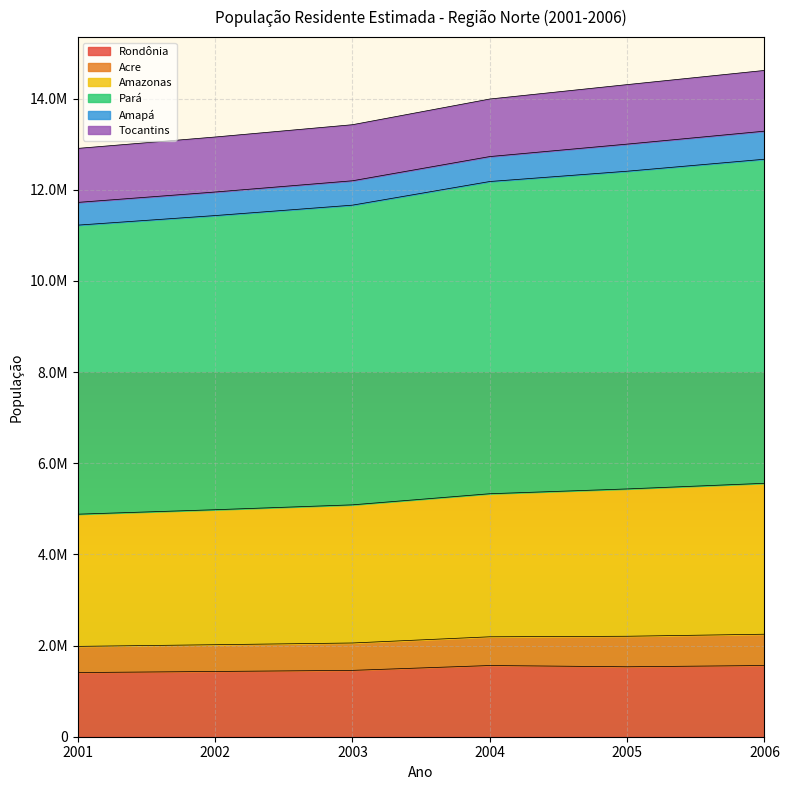

Which category has the lowest value across all series?

2001